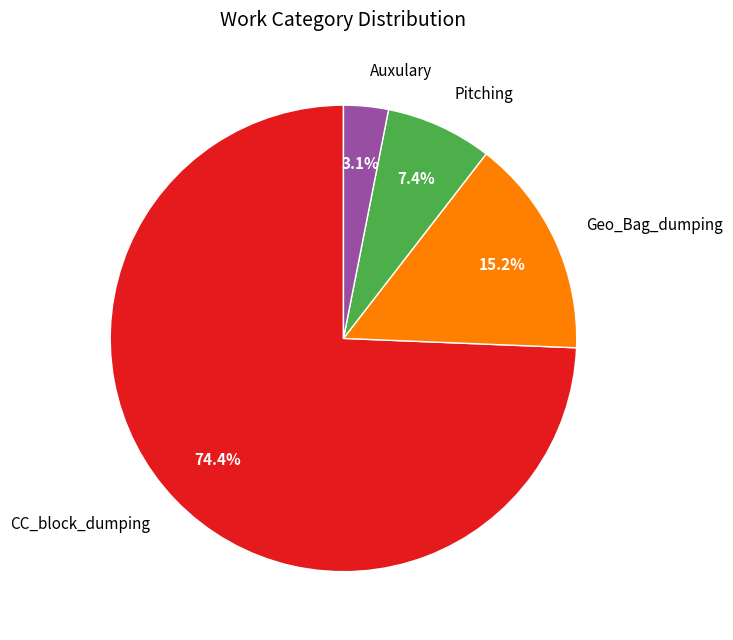

To the nearest percent, what percentage of the pie is Pitching?

7%